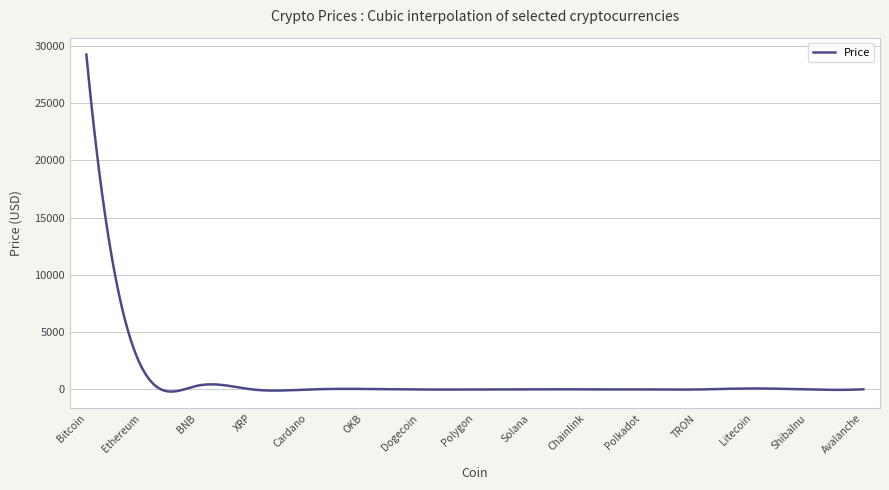

What is the difference between the maximum and minimum values?

29433.9